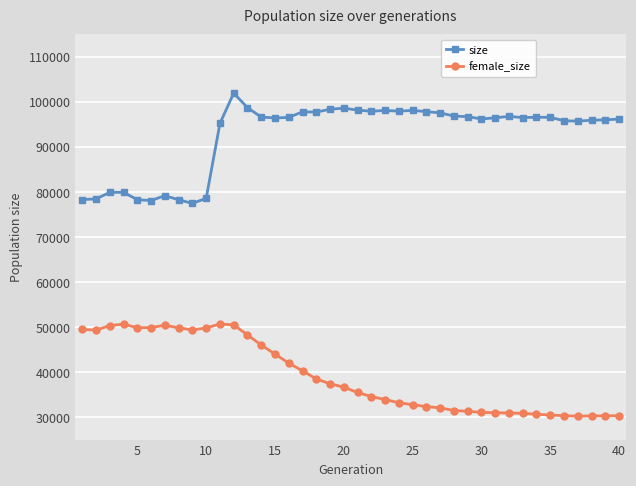

List the series in order of their overall mean, lowest first.

female_size, size